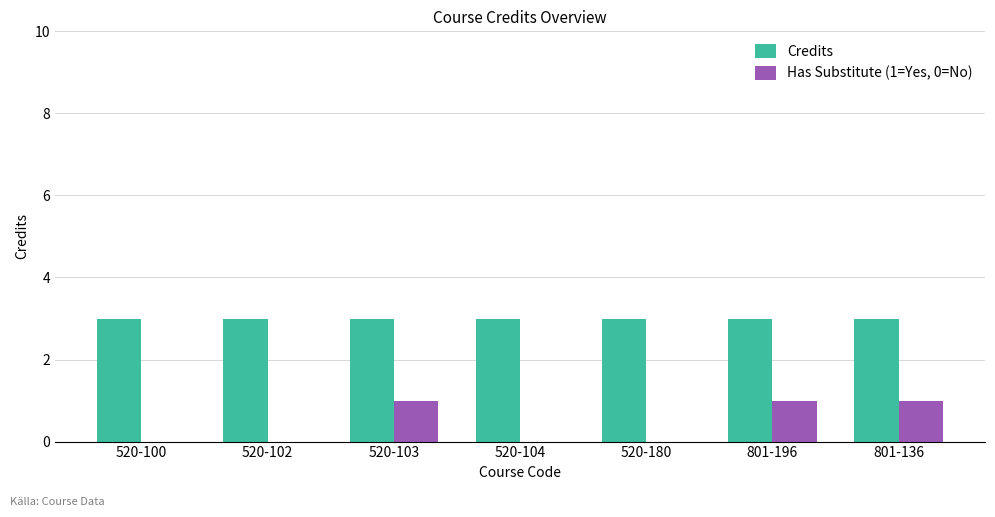

What is the total value across all series at 520-102?

3